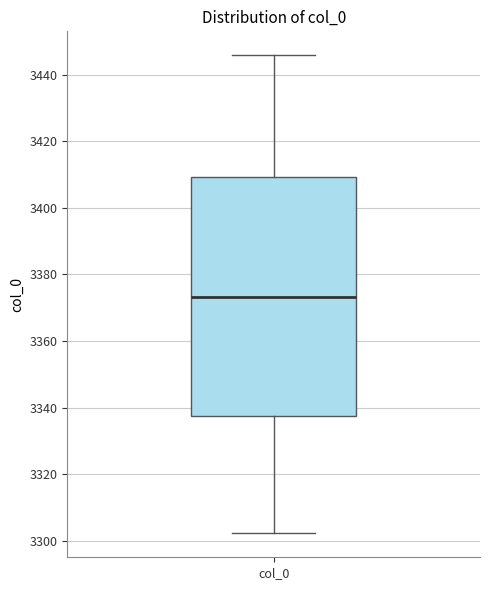

Where is the lower edge of the box for col_0 on the y-axis? The values are not printed on the chart, so give them approximately, as read against the axis.

3338